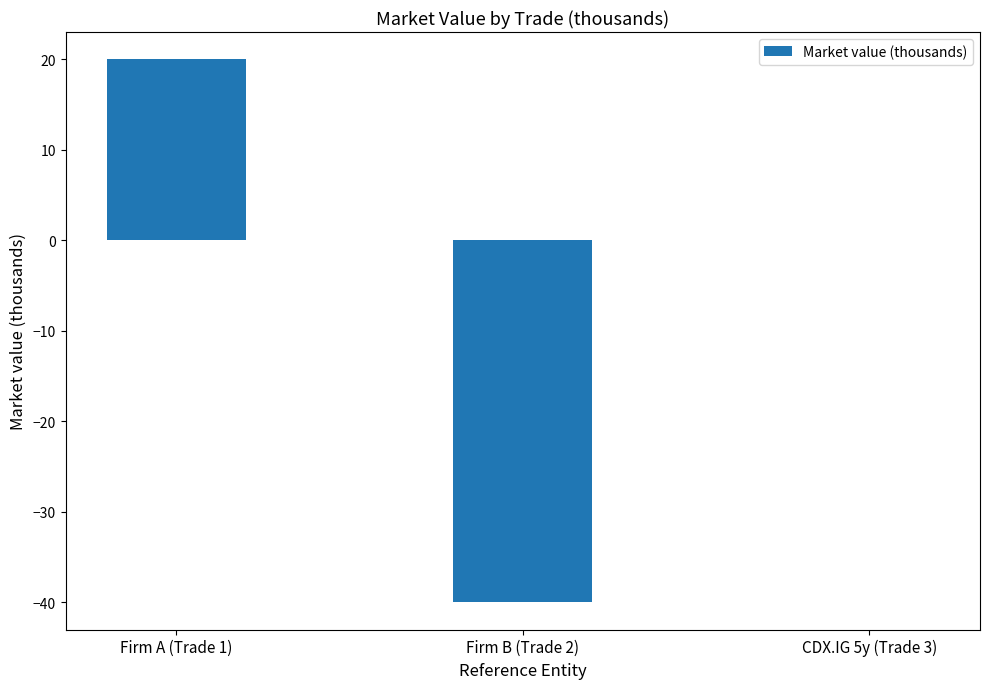

Reading right to left, transcribe all the data shown in this chart.

CDX.IG 5y (Trade 3)=0	Firm B (Trade 2)=-40	Firm A (Trade 1)=20